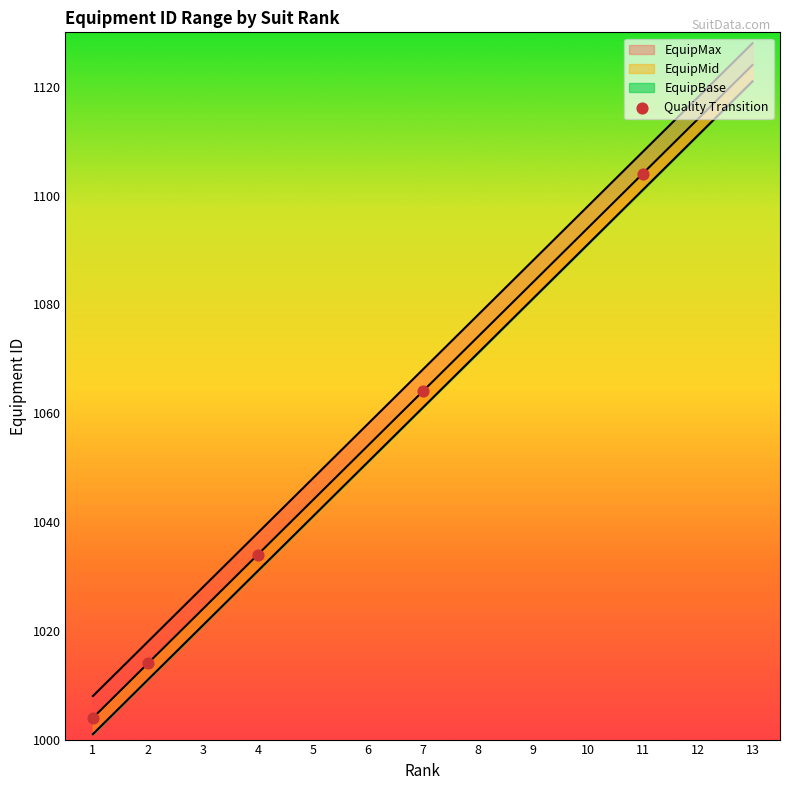

What is the change in value from 1 to 2?

+10